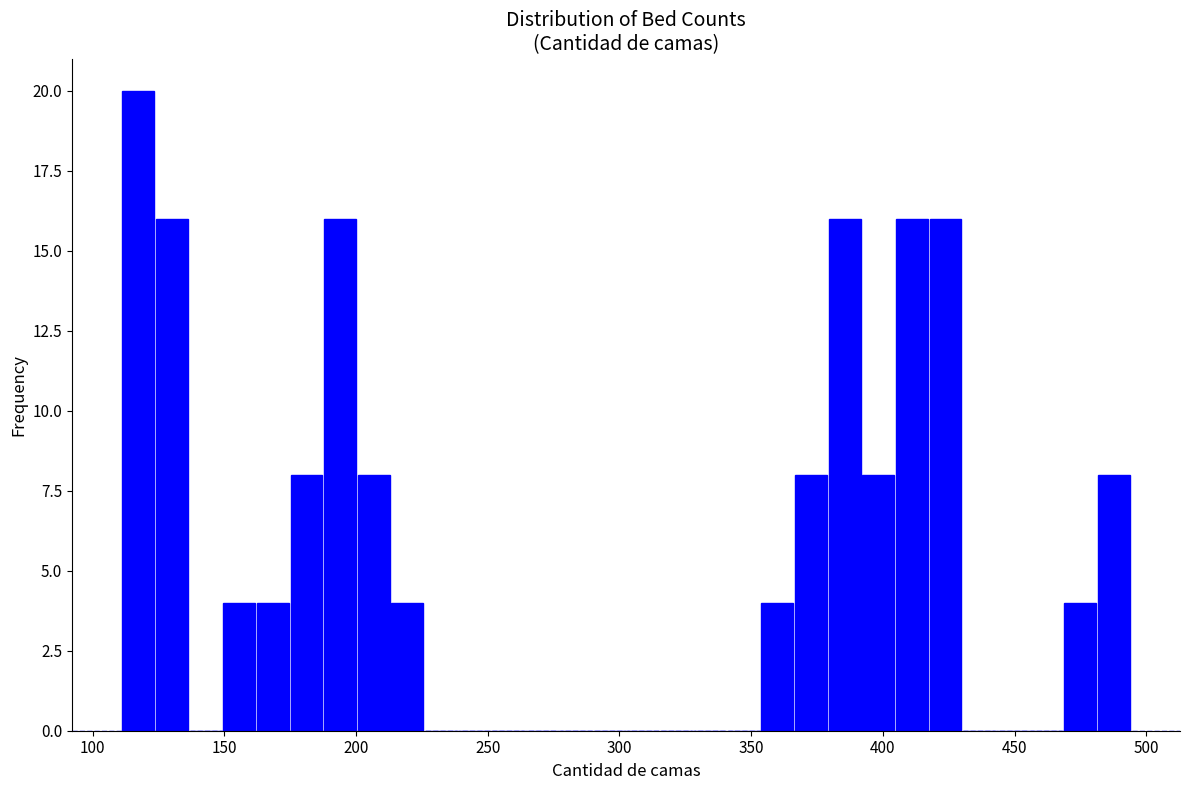

Around what value on the x-axis is the tallest bar? Give the approximate position of its centre, as read against the axis.

115